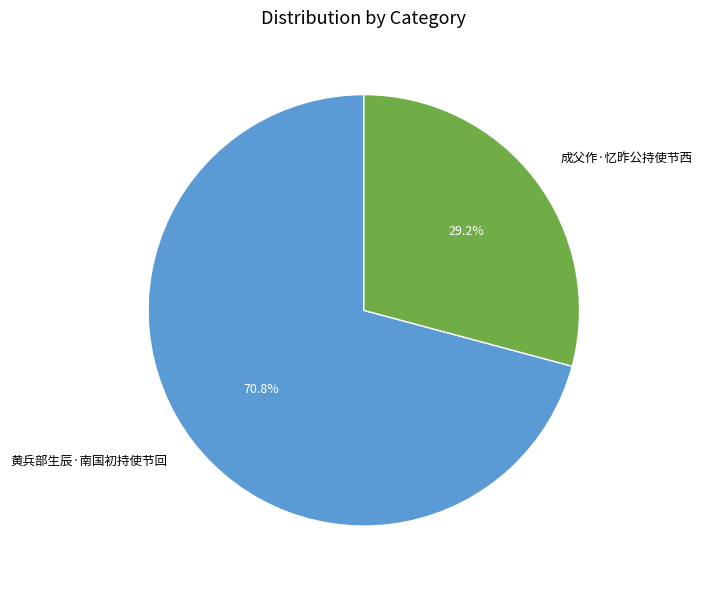

To the nearest percent, what percentage of the pie is 成父作·忆昨公持使节西?

29%